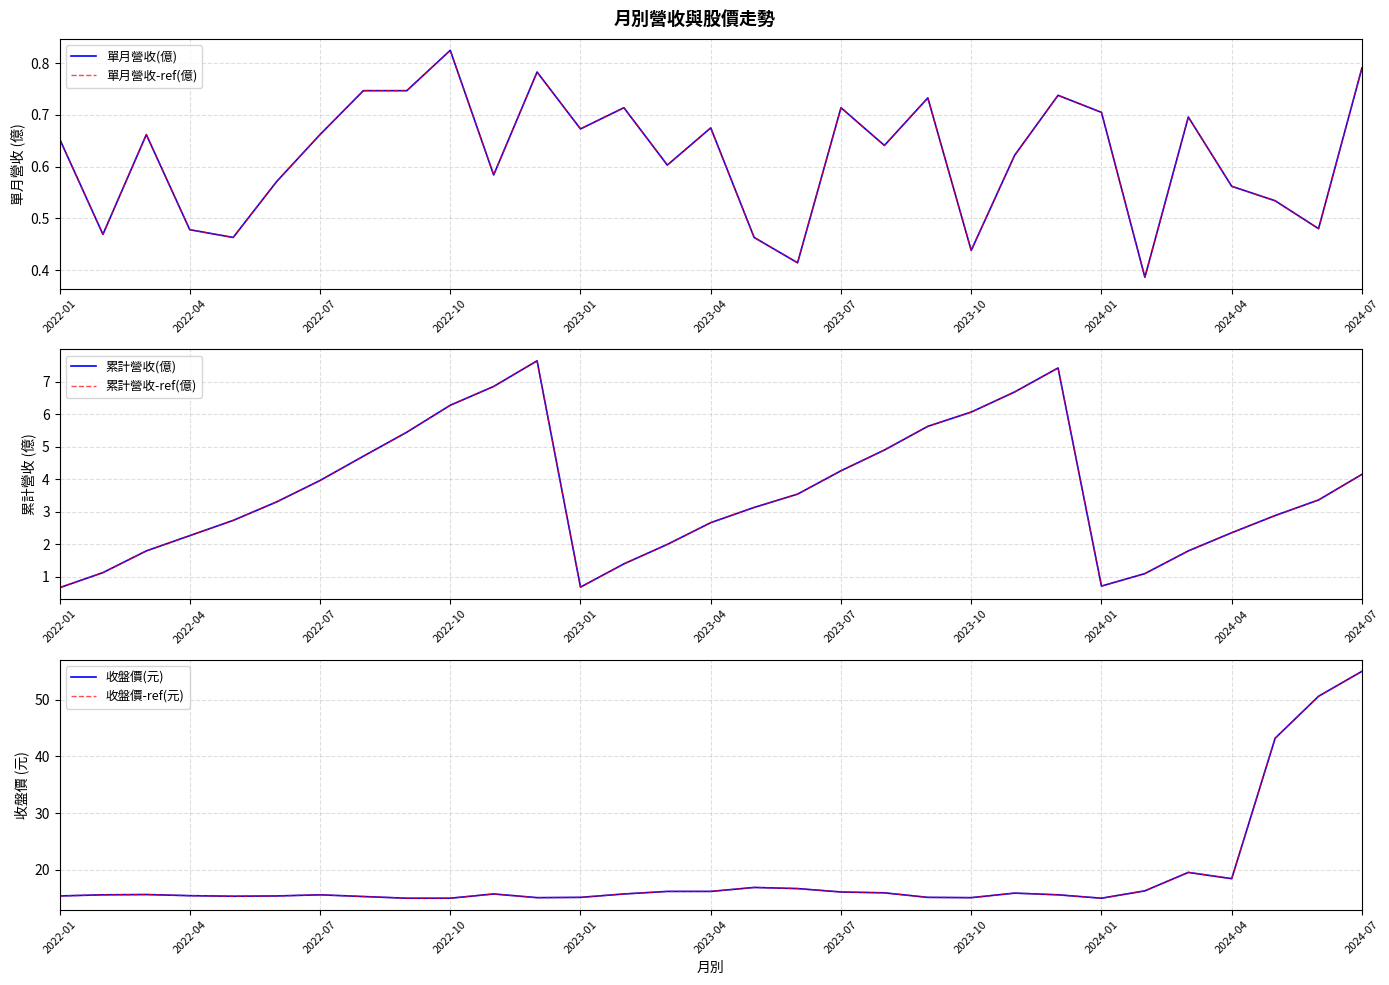

At how many categories does at least one series exceed 24?

3